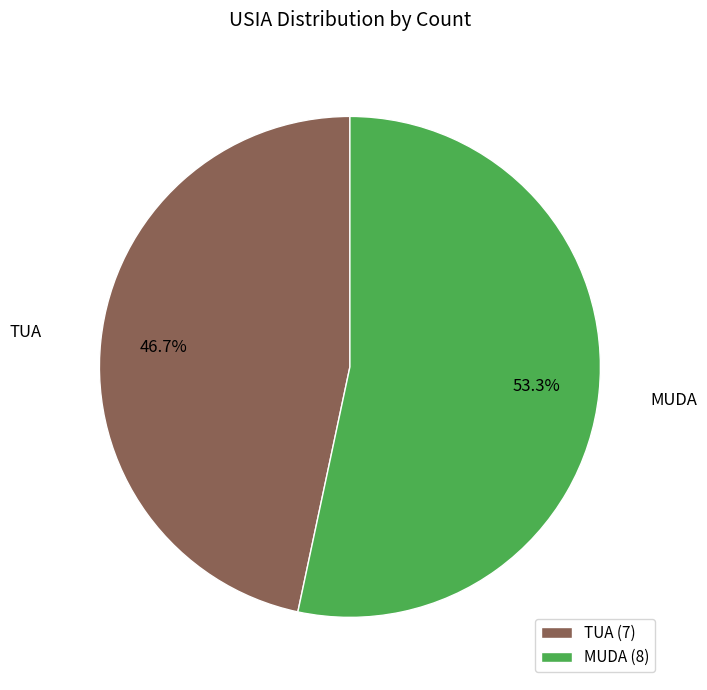

Do TUA and MUDA together represent more than half of the pie?

Yes